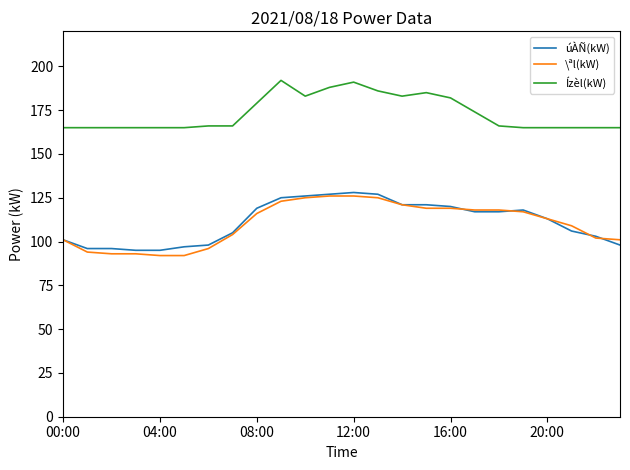

True or false: Ízèl(kW) and \ªl(kW) cross at least once.

False